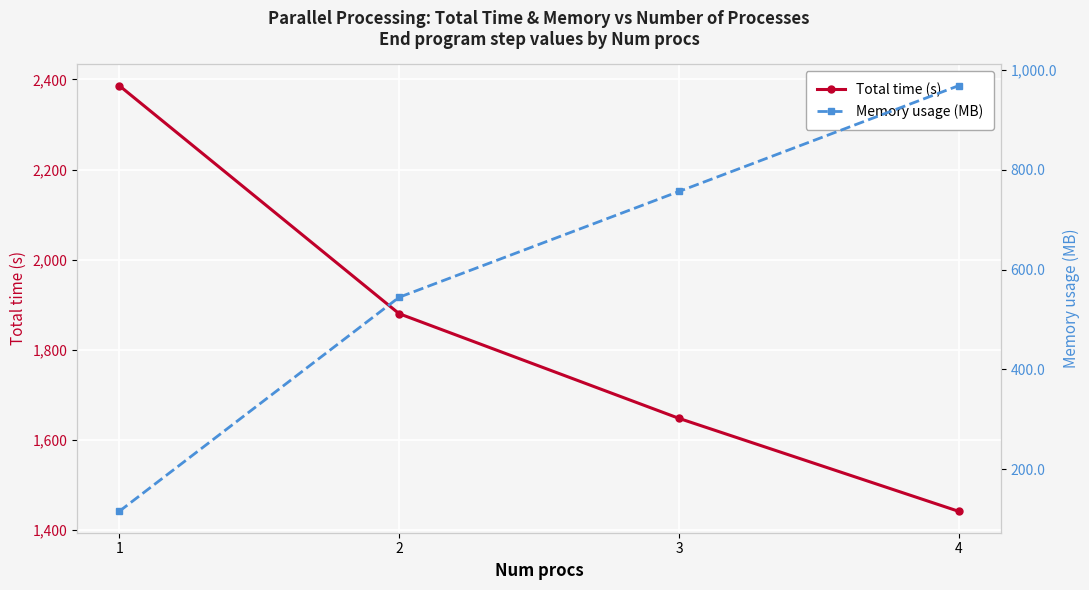

What value does the Total time (s) series have at 2?

1880.1